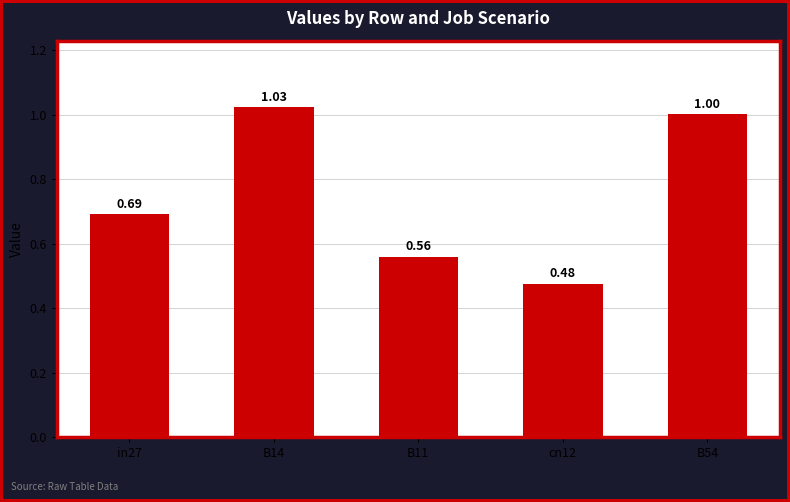

Is it true that the value at B54 is 1.4?

False